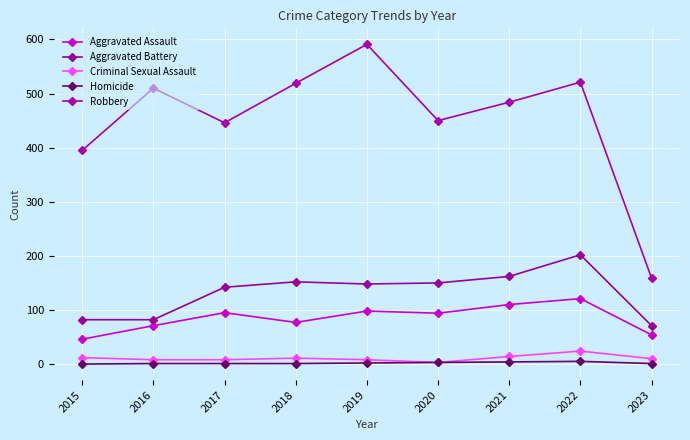

Reading right to left, what are all the values shown in this chart?

Aggravated Assault: 54	121	110	94	98	77	95	71	46
Aggravated Battery: 71	202	162	150	148	152	142	82	82
Criminal Sexual Assault: 10	24	14	3	8	11	8	8	12
Homicide: 1	5	4	3	2	1	1	1	0
Robbery: 159	521	484	450	591	519	446	510	395